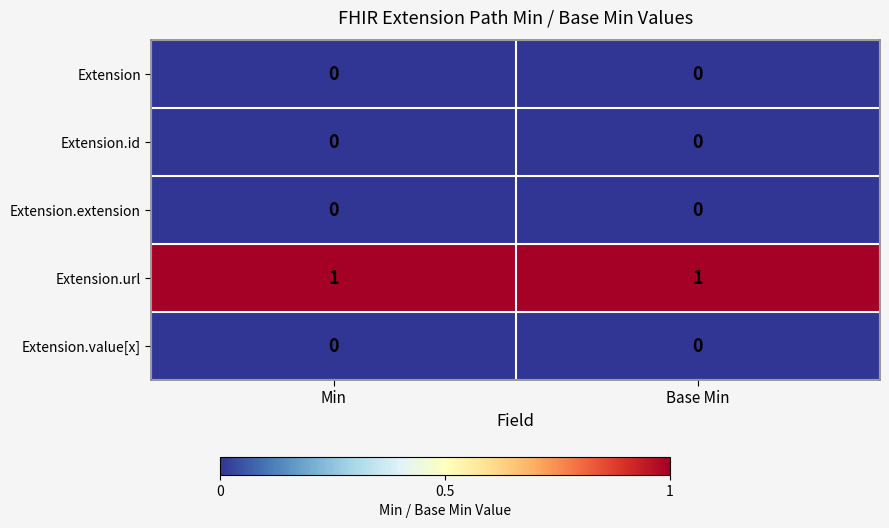

What is the total value across all series at Min?

1